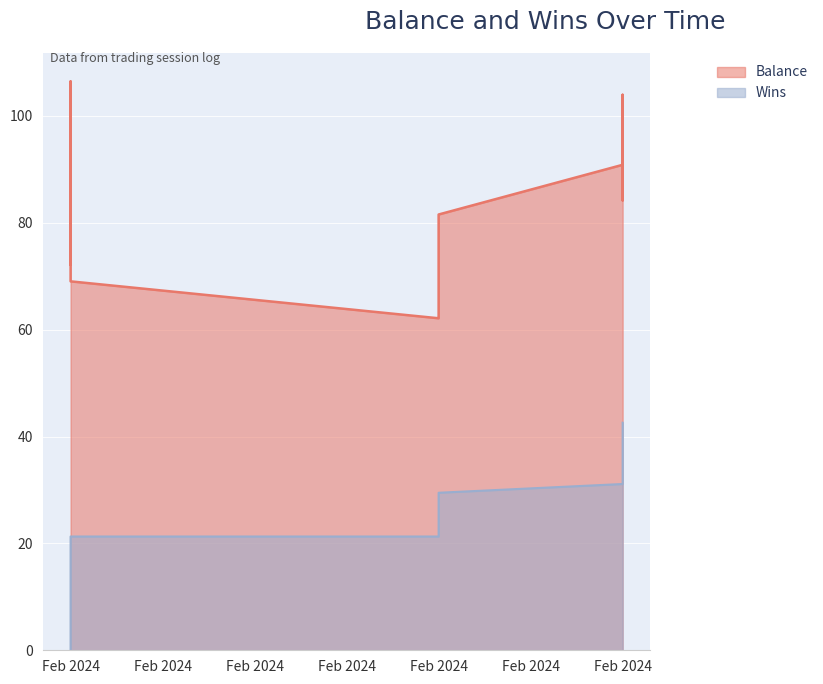

At which category is the sum across all series the highest?

Feb 2024